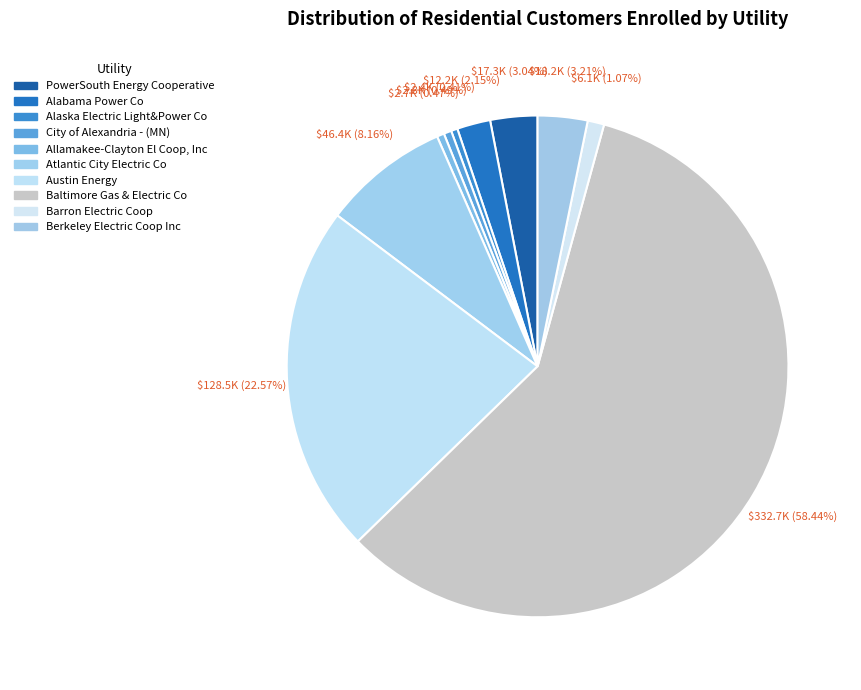

Rank the categories by value from lowest to highest.

Alaska Electric Light&Power Co, Allamakee-Clayton El Coop, Inc, City of Alexandria - (MN), Barron Electric Coop, Alabama Power Co, PowerSouth Energy Cooperative, Berkeley Electric Coop Inc, Atlantic City Electric Co, Austin Energy, Baltimore Gas & Electric Co